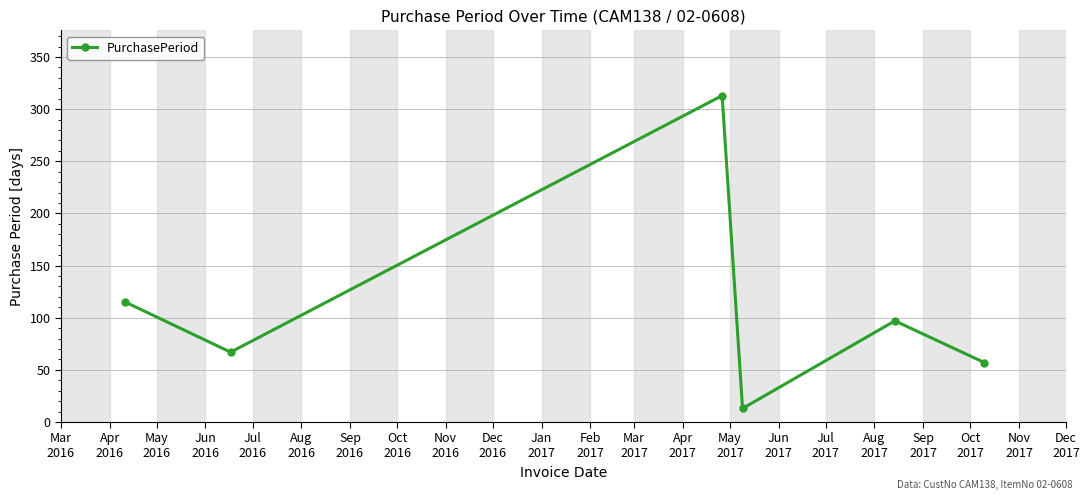

What is the value of the 2nd point from the left?

67